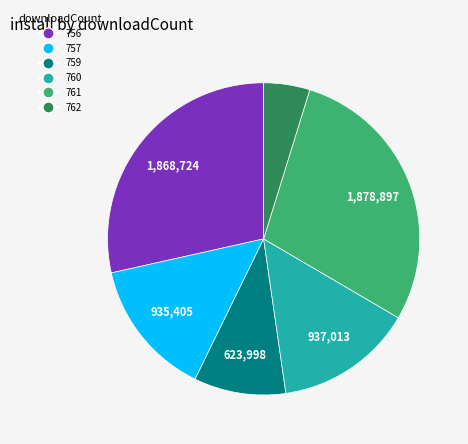

Is there a majority slice in this chart?

No